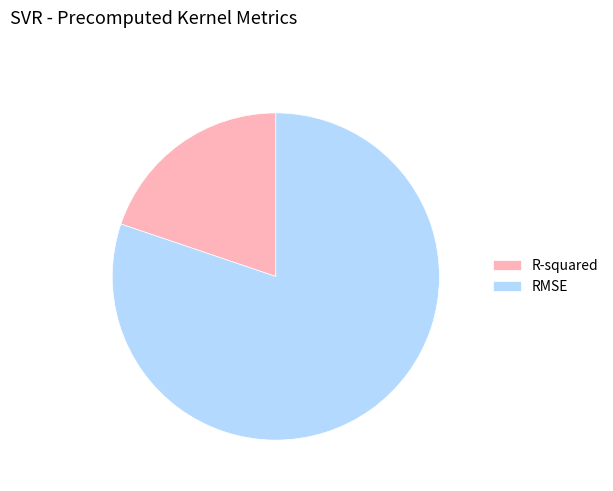

Which category has the smallest portion of the pie?

R-squared